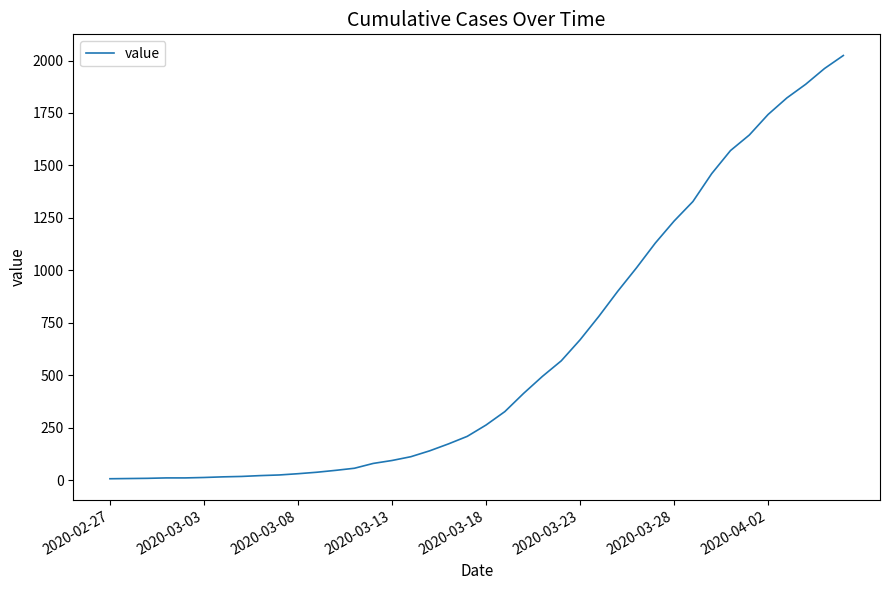

What is the maximum value shown in the chart?

2024